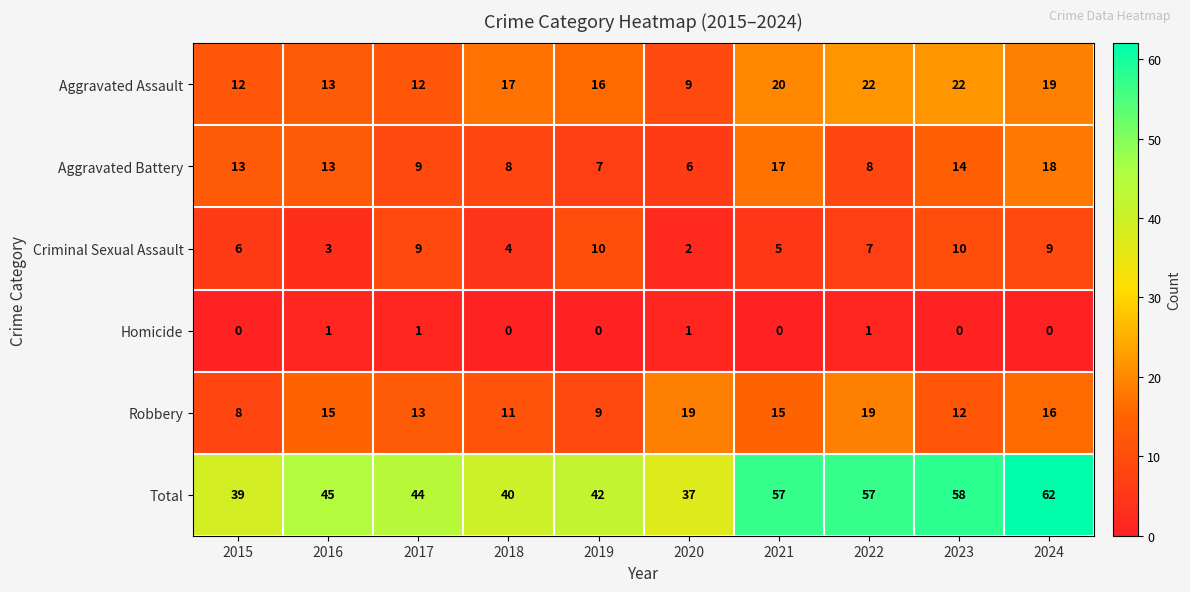

What is the total value across all series at 2017?

88